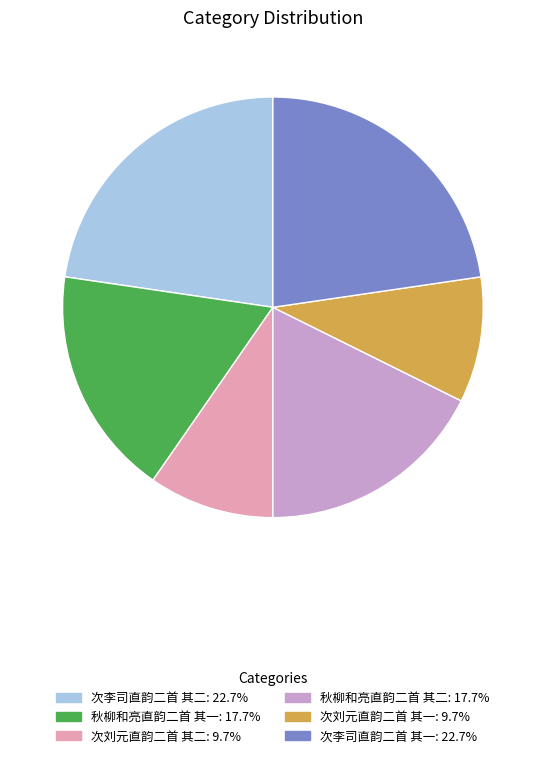

Do 秋柳和亮直韵二首 其二 and 次刘元直韵二首 其二 together represent more than half of the pie?

No